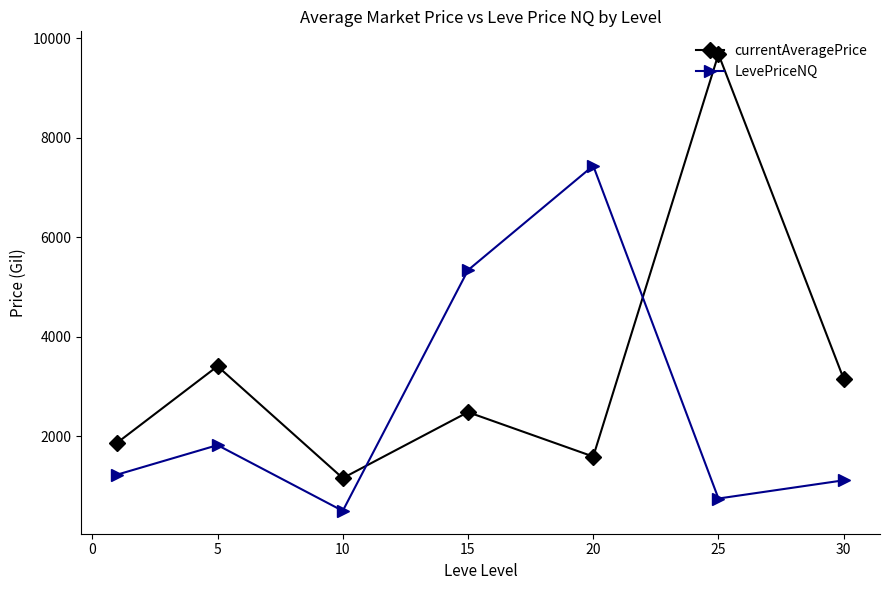

Which series has the widest spread of values?

currentAveragePrice